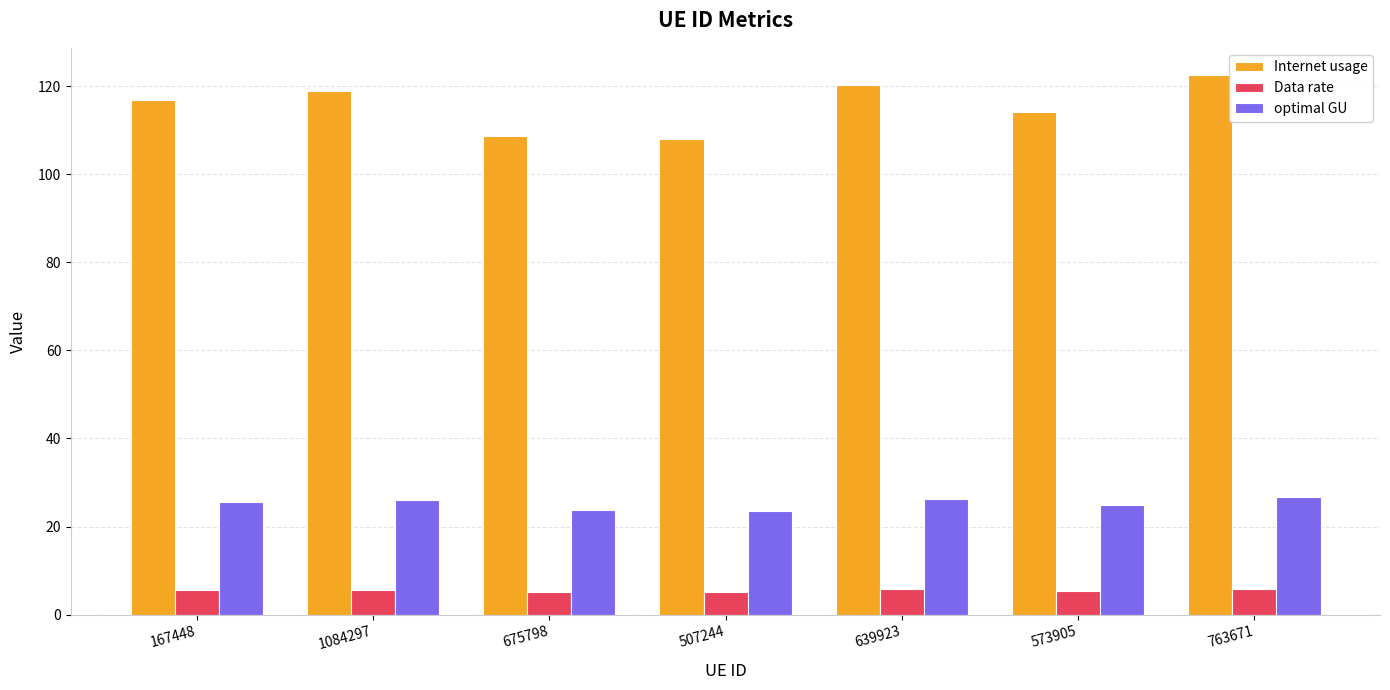

What is the sum of the Internet usage values at 167448 and 1084297?

235.9